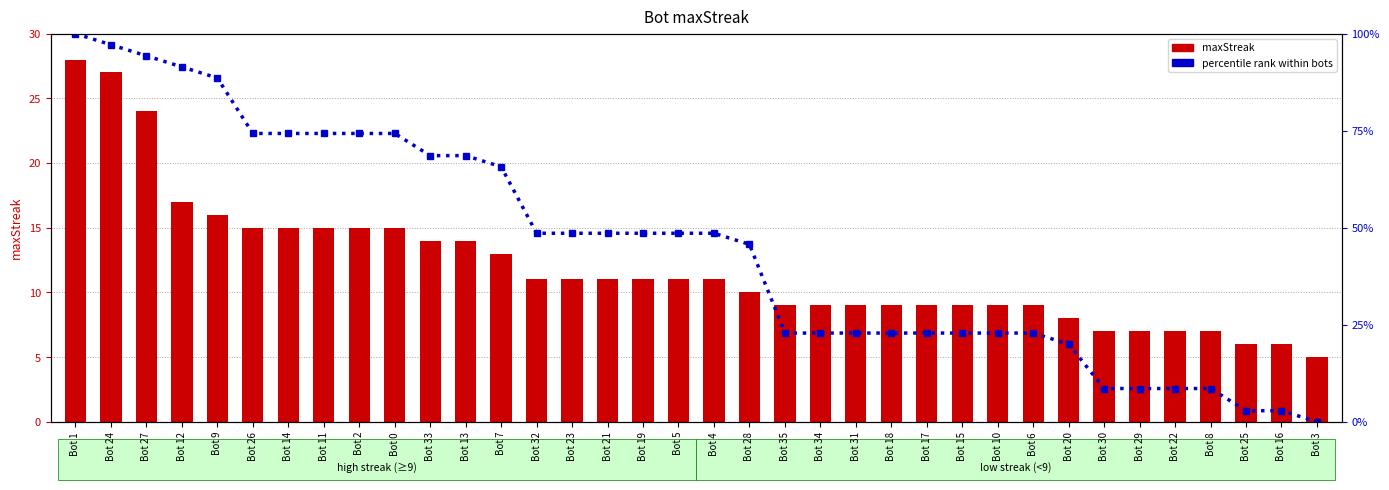

At Bot 17, list the series in order from largest to smallest.

percentile rank within bots, maxStreak